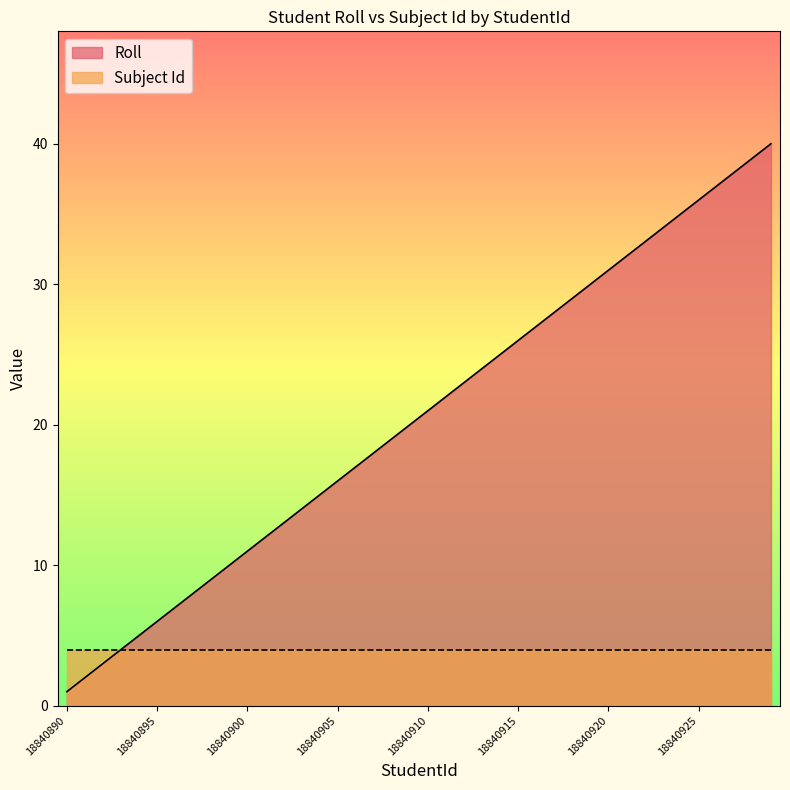

What is the greatest value displayed?

40